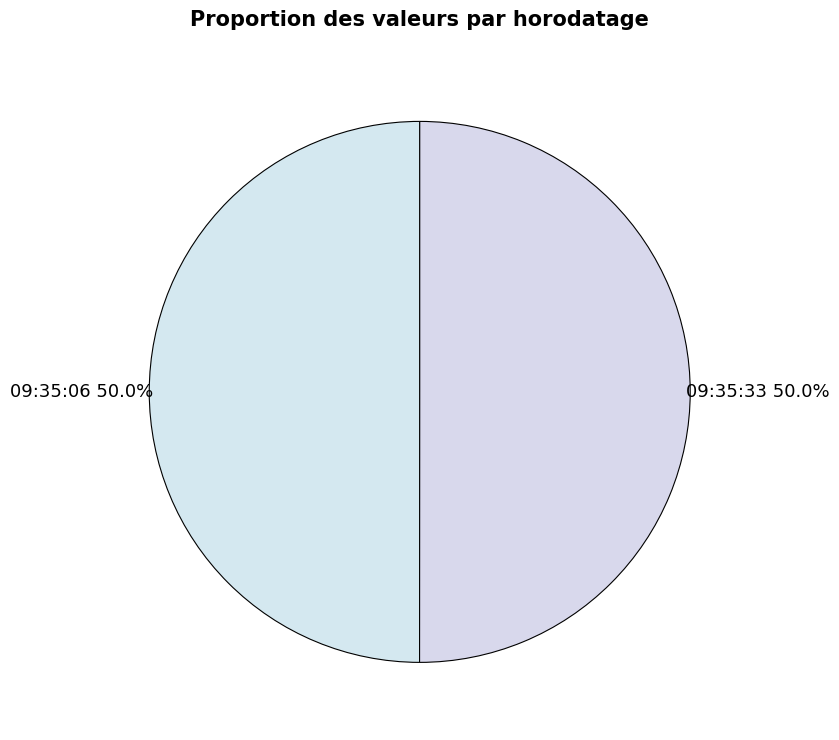

Approximately how many times larger is the value at 09:35:33 compared to 09:35:06?

1.0